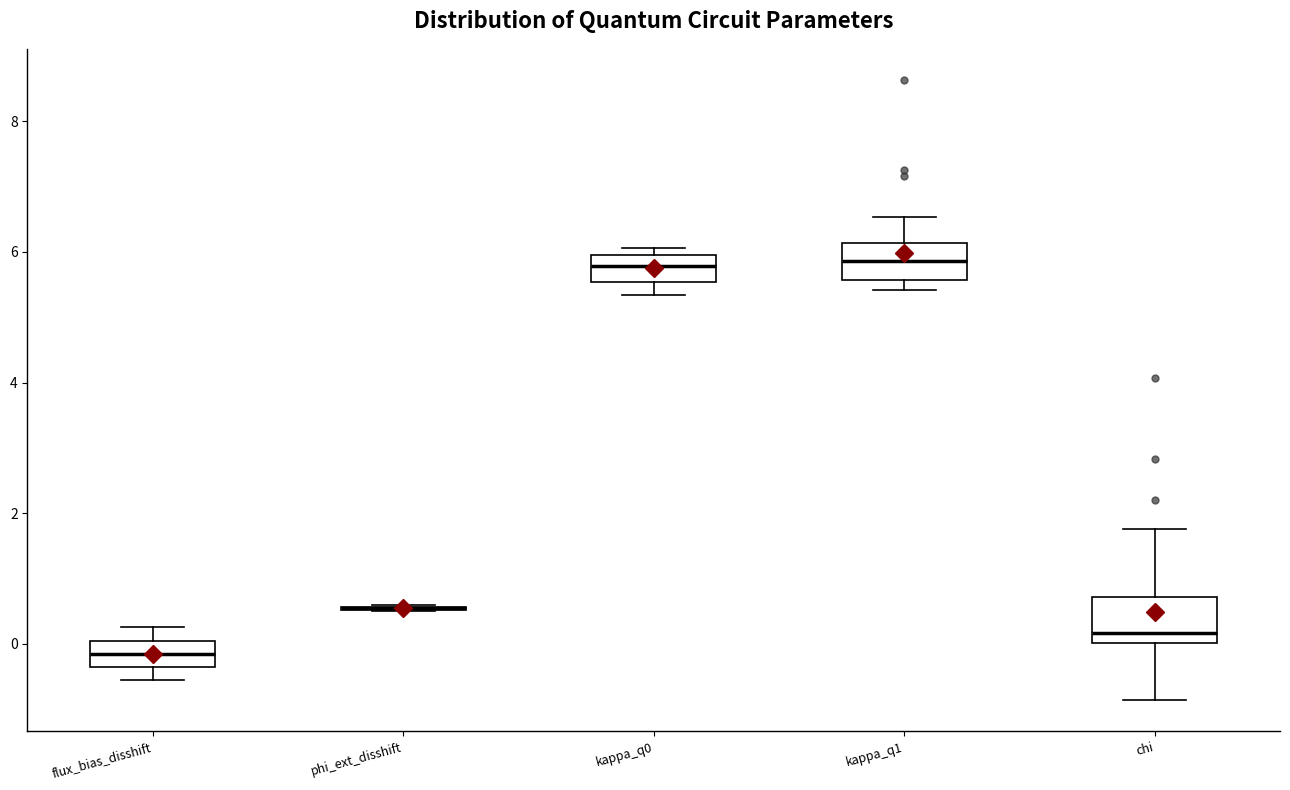

Reading left to right, transcribe this box plot: for each box, give where its median line is, the range the box spans, and where its two whiskers end, as read against the y-axis. The values are not printed on the chart, so give them approximately, as read against the axis.

flux_bias_disshift: median -0.2, box -0.4 to 0.0, whiskers -0.6 to 0.2
phi_ext_disshift: box collapsed to a line at 0.6, whiskers 0.6 to 0.6
kappa_q0: median 5.8, box 5.6 to 6.0, whiskers 5.4 to 6.0 (just above the box's upper edge)
kappa_q1: median 5.8, box 5.6 to 6.2, whiskers 5.4 to 6.6
chi: median 0.2, box 0.0 to 0.8, whiskers -0.8 to 1.8